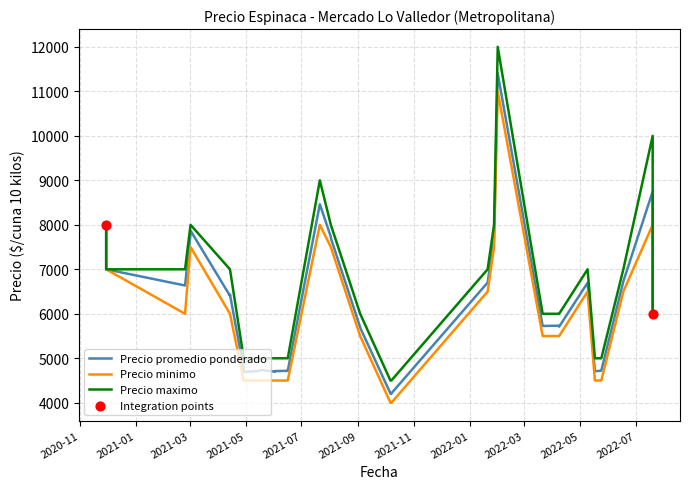

Which series has the widest spread of Y values?

Precio maximo